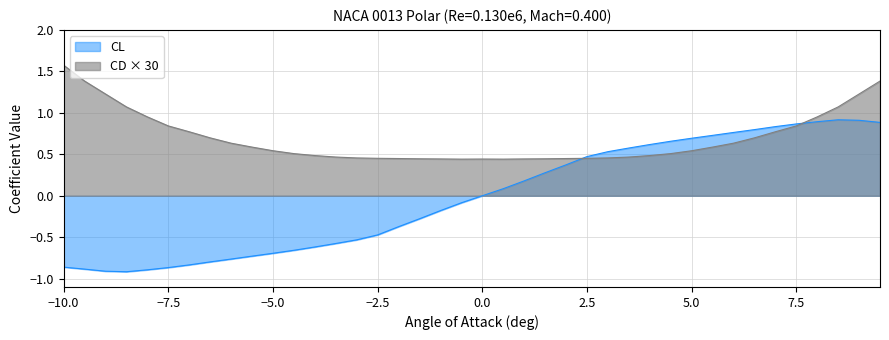

How many series are shown in this chart?

2